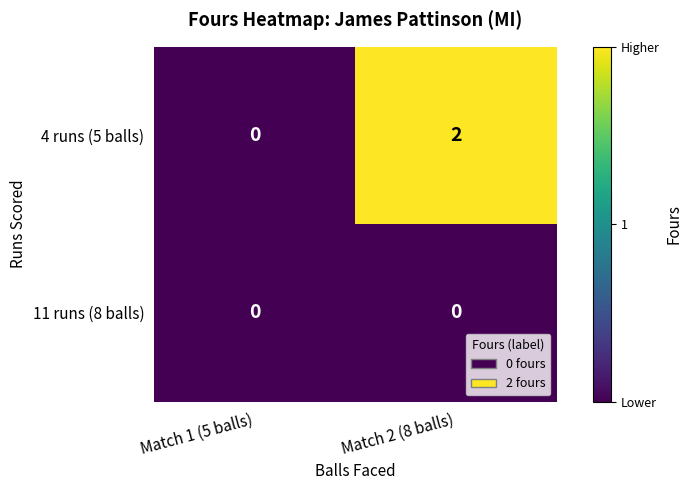

Which series has the largest range (max minus min)?

4 runs (5 balls)